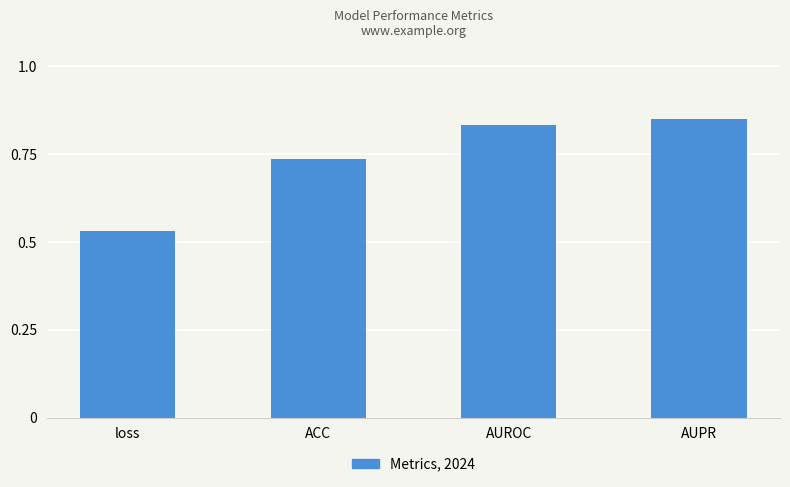

The chart shows a value of 1.1 at AUROC. True or false?

False